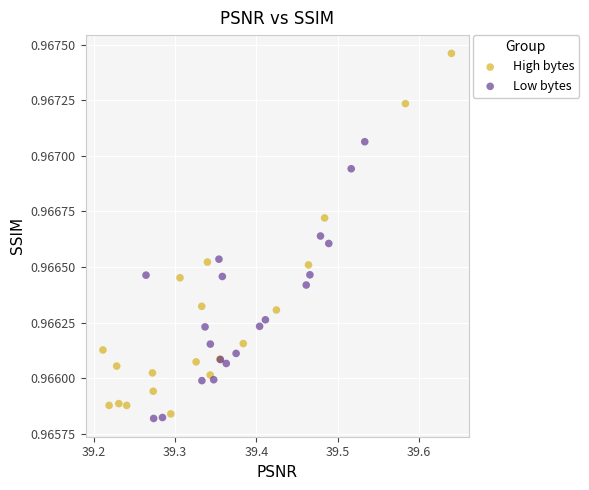

Which series reaches the maximum Y coordinate?

High bytes